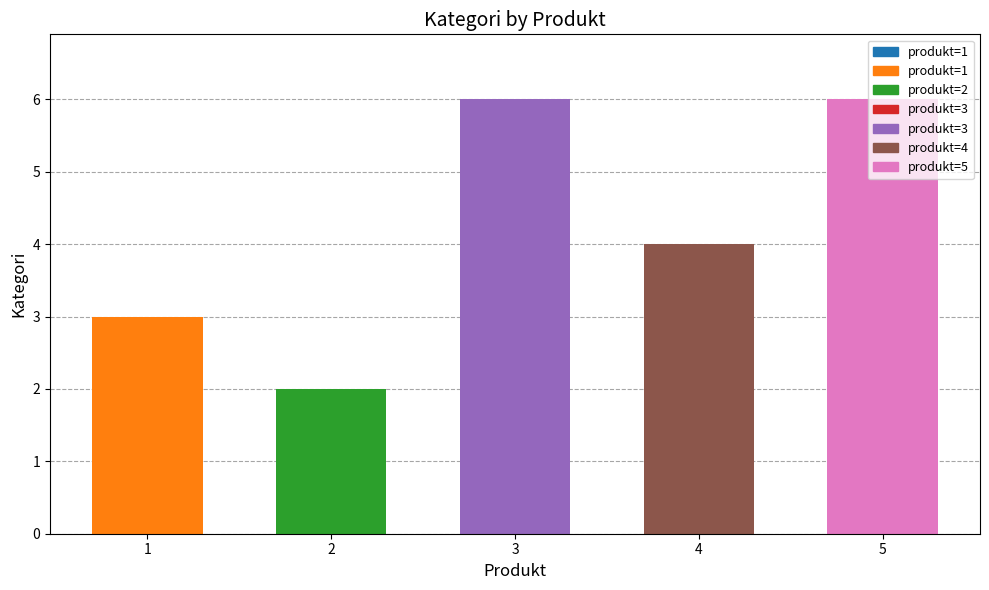

Reading left to right, transcribe all the data shown in this chart.

1	3	2	5	6	4	6